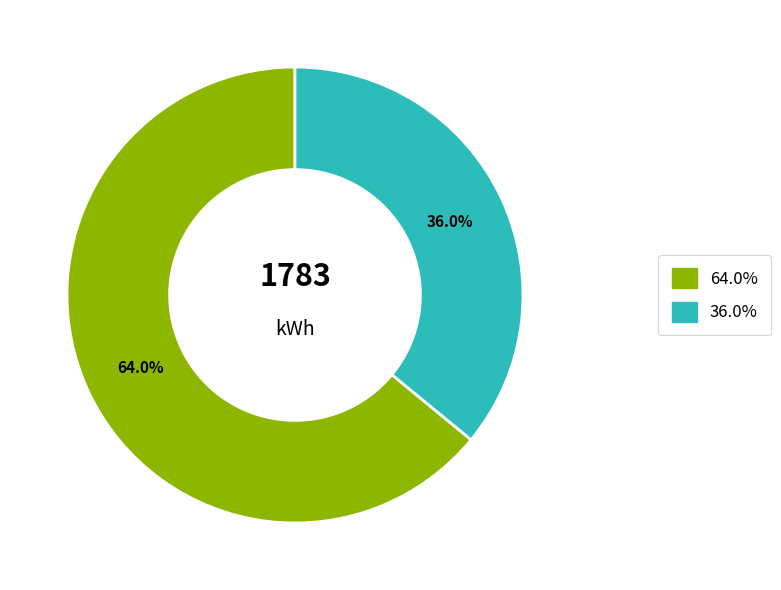

How many slices are in this pie chart?

2